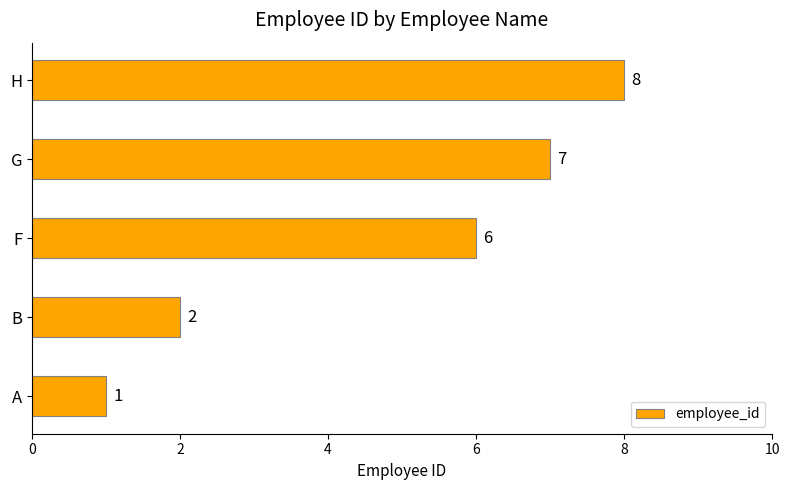

At which category does the chart reach its peak across all series?

H